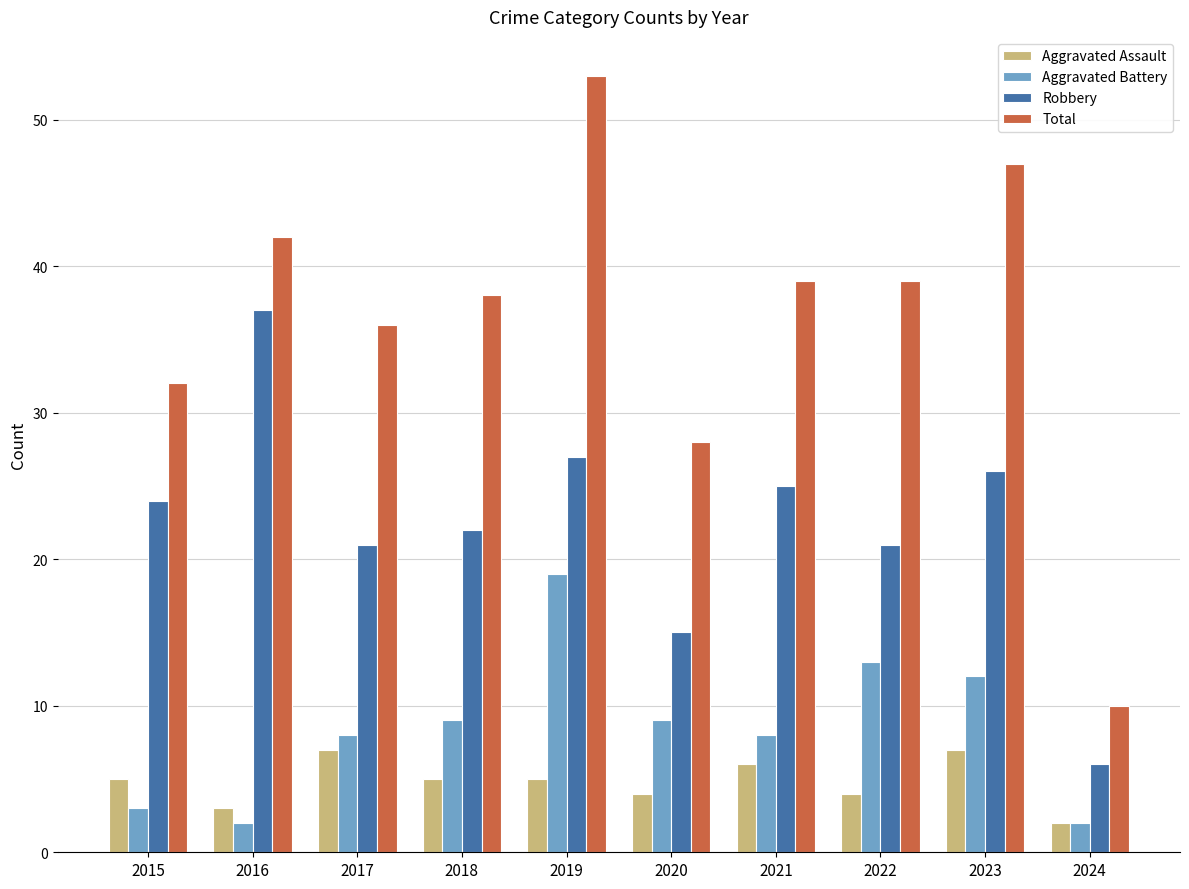

How many groups of bars are there?

10